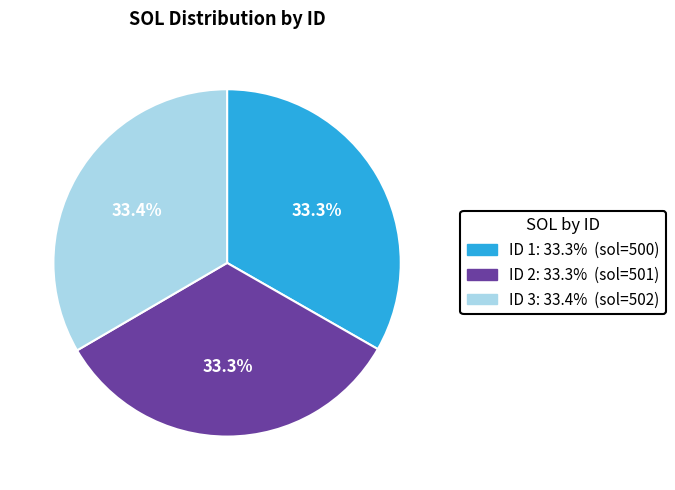

Does any single category account for the majority?

No